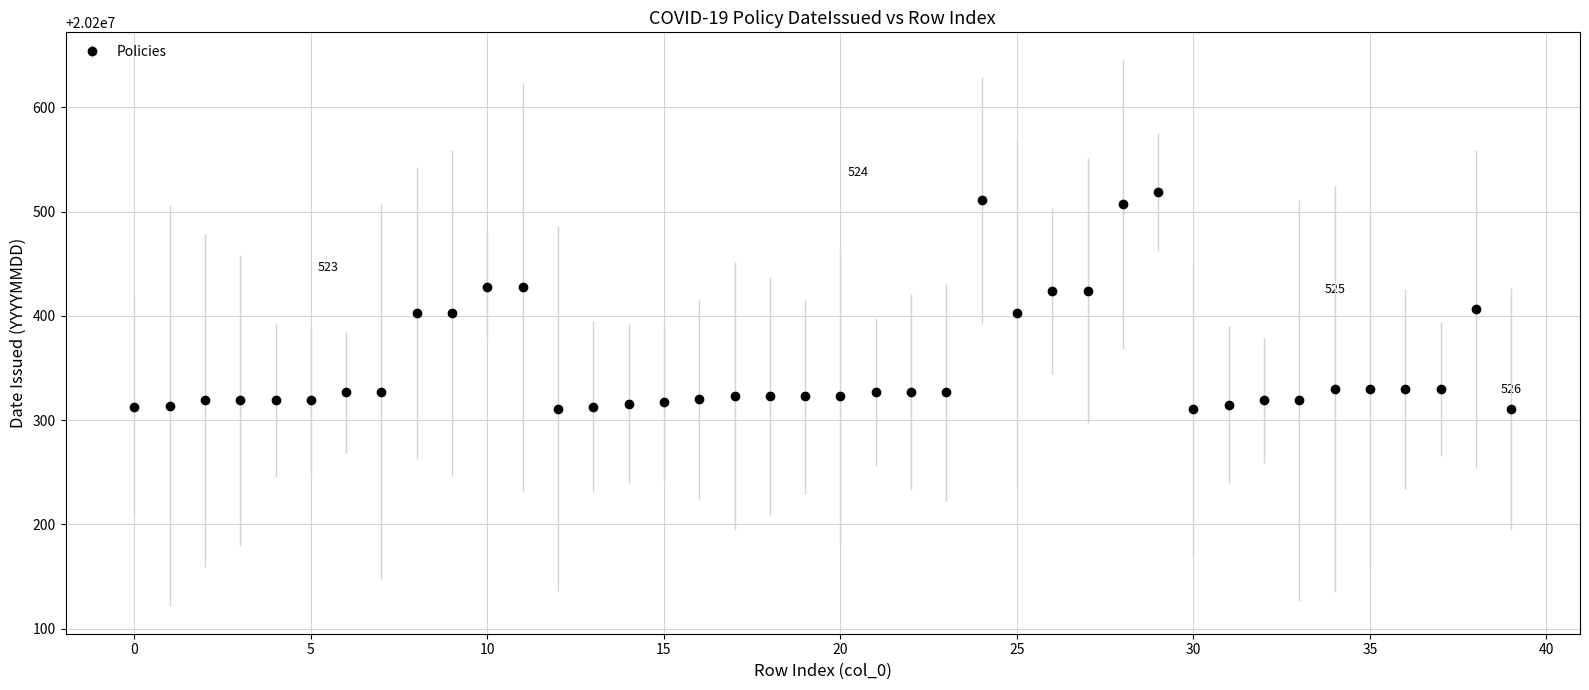

What is the greatest value displayed?

20200519